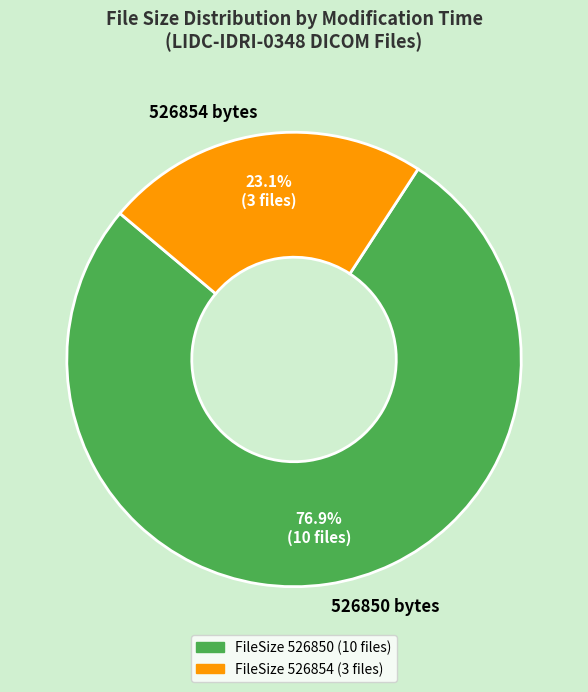

Which has a higher value, 526850 bytes or 526854 bytes?

526850 bytes